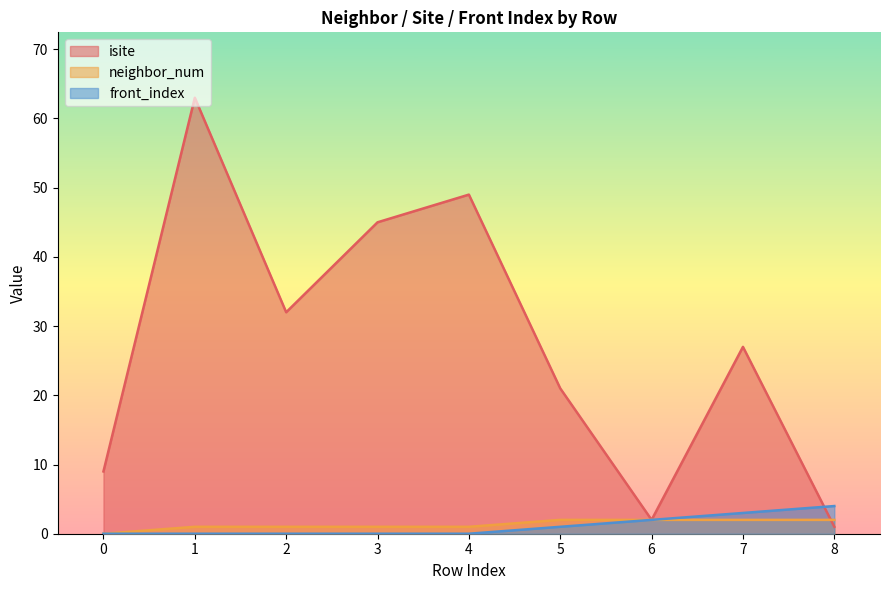

What are all the series names shown in the legend?

isite, neighbor_num, front_index